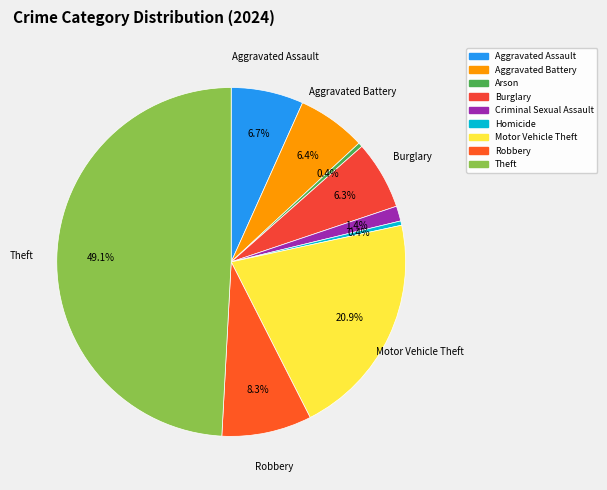

Which category has the biggest portion of the pie?

Theft